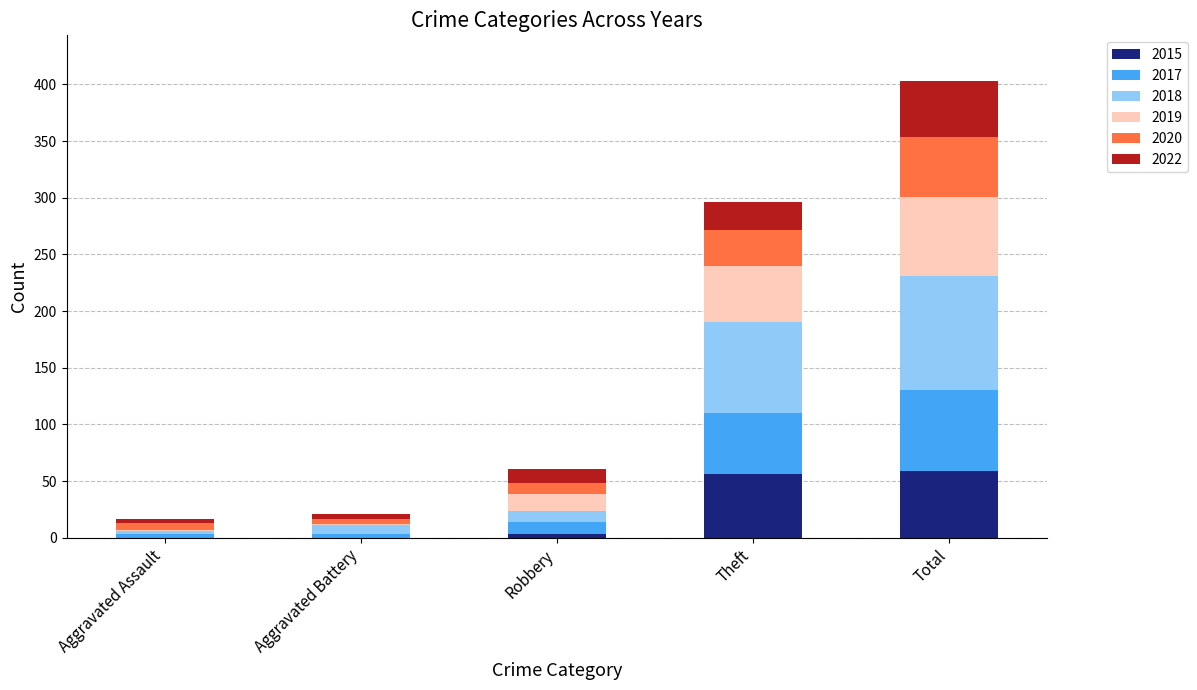

How many distinct data groups are displayed?

6